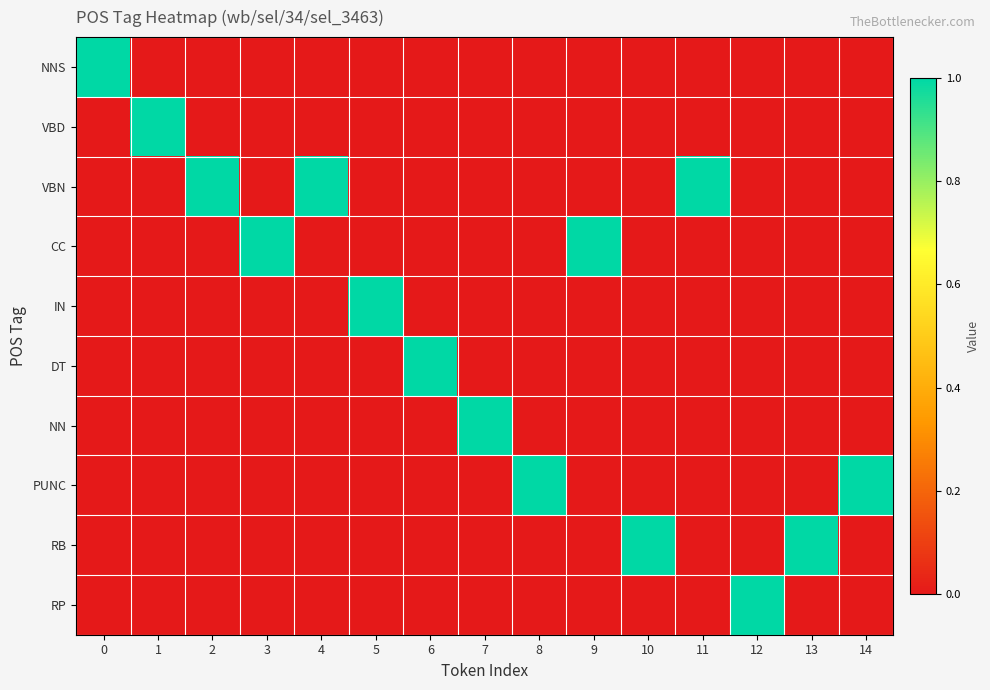

Rank the series at 10 from highest to lowest value.

RB, NNS, VBD, VBN, CC, IN, DT, NN, PUNC, RP